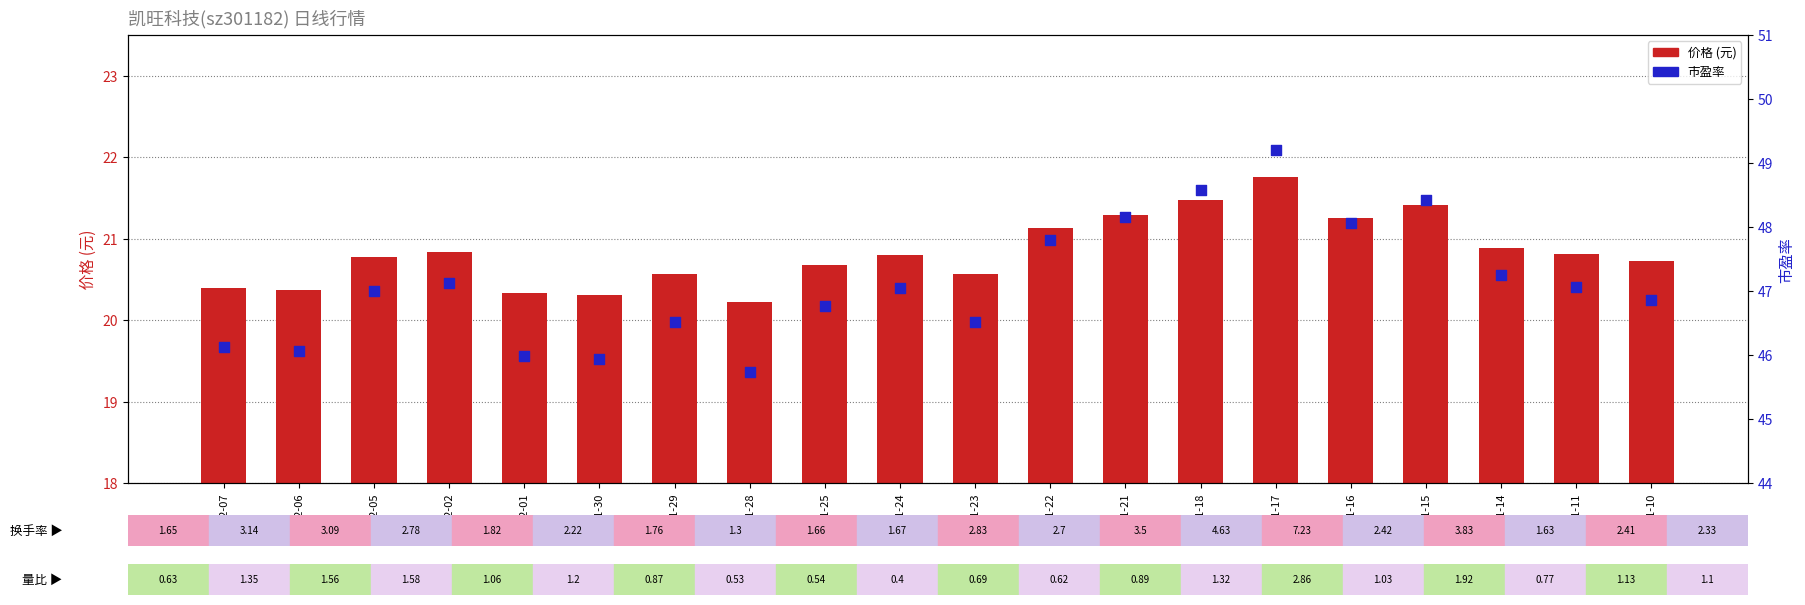

Which series contains the highest Y value?

市盈率